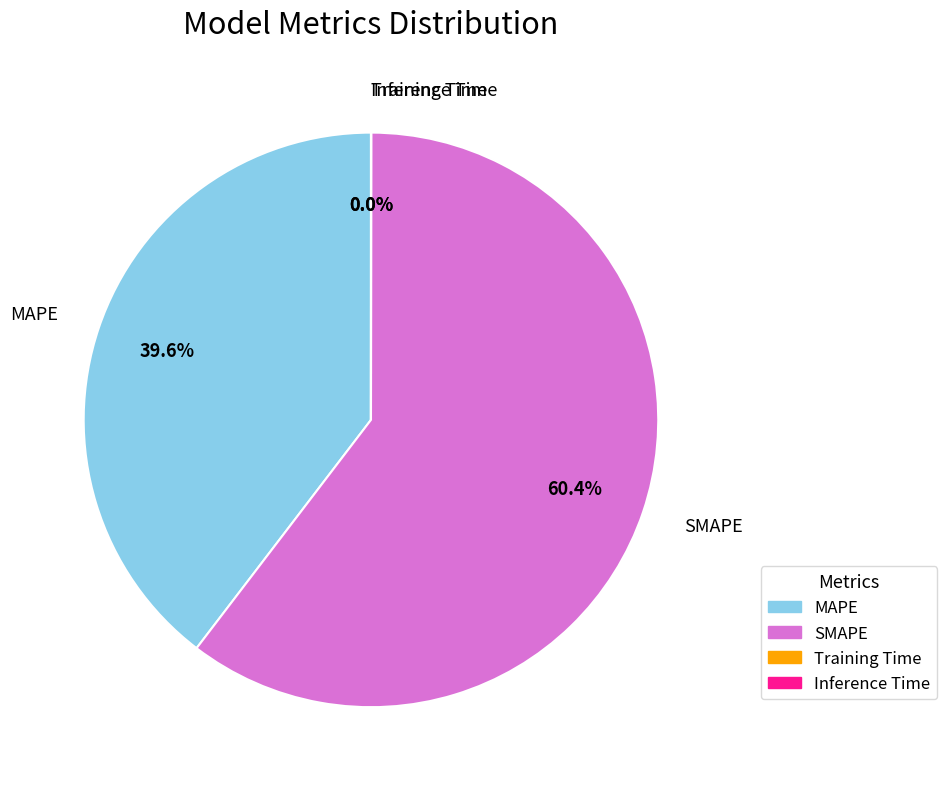

Which has a higher value, MAPE or SMAPE?

SMAPE